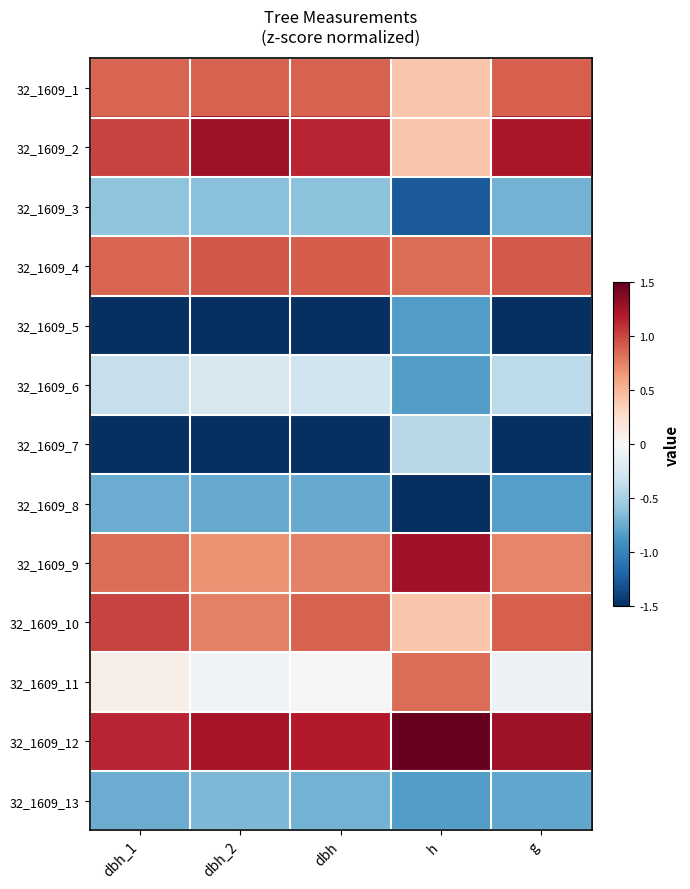

Reading left to right, extract all data points from this chart.

32_1609_1: dbh_1=0.9	dbh_2=0.9	dbh=0.9	h=0.4	g=0.9
32_1609_2: dbh_1=1.0	dbh_2=1.3	dbh=1.1	h=0.4	g=1.2
32_1609_3: dbh_1=-0.6	dbh_2=-0.6	dbh=-0.6	h=-1.3	g=-0.7
32_1609_4: dbh_1=0.9	dbh_2=0.9	dbh=0.9	h=0.8	g=0.9
32_1609_5: dbh_1=-1.5	dbh_2=-1.5	dbh=-1.5	h=-0.8	g=-1.5
32_1609_6: dbh_1=-0.3	dbh_2=-0.2	dbh=-0.3	h=-0.8	g=-0.4
32_1609_7: dbh_1=-1.5	dbh_2=-1.5	dbh=-1.5	h=-0.4	g=-1.5
32_1609_8: dbh_1=-0.7	dbh_2=-0.8	dbh=-0.8	h=-1.5	g=-0.8
32_1609_9: dbh_1=0.8	dbh_2=0.7	dbh=0.8	h=1.3	g=0.7
32_1609_10: dbh_1=1.0	dbh_2=0.8	dbh=0.9	h=0.4	g=0.9
32_1609_11: dbh_1=0.1	dbh_2=-0.1	dbh=0.0	h=0.8	g=-0.1
32_1609_12: dbh_1=1.1	dbh_2=1.2	dbh=1.2	h=1.5	g=1.3
32_1609_13: dbh_1=-0.7	dbh_2=-0.7	dbh=-0.7	h=-0.8	g=-0.8